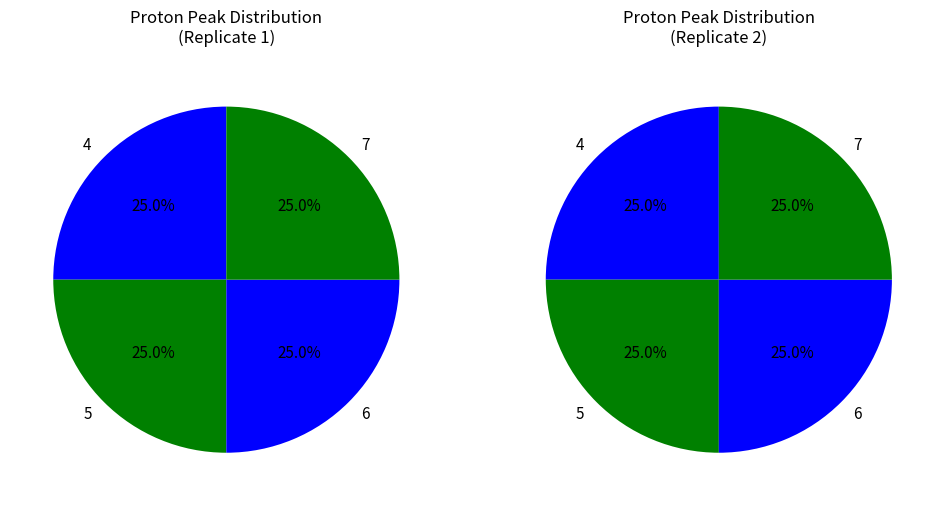

Is there a majority slice in this chart?

No